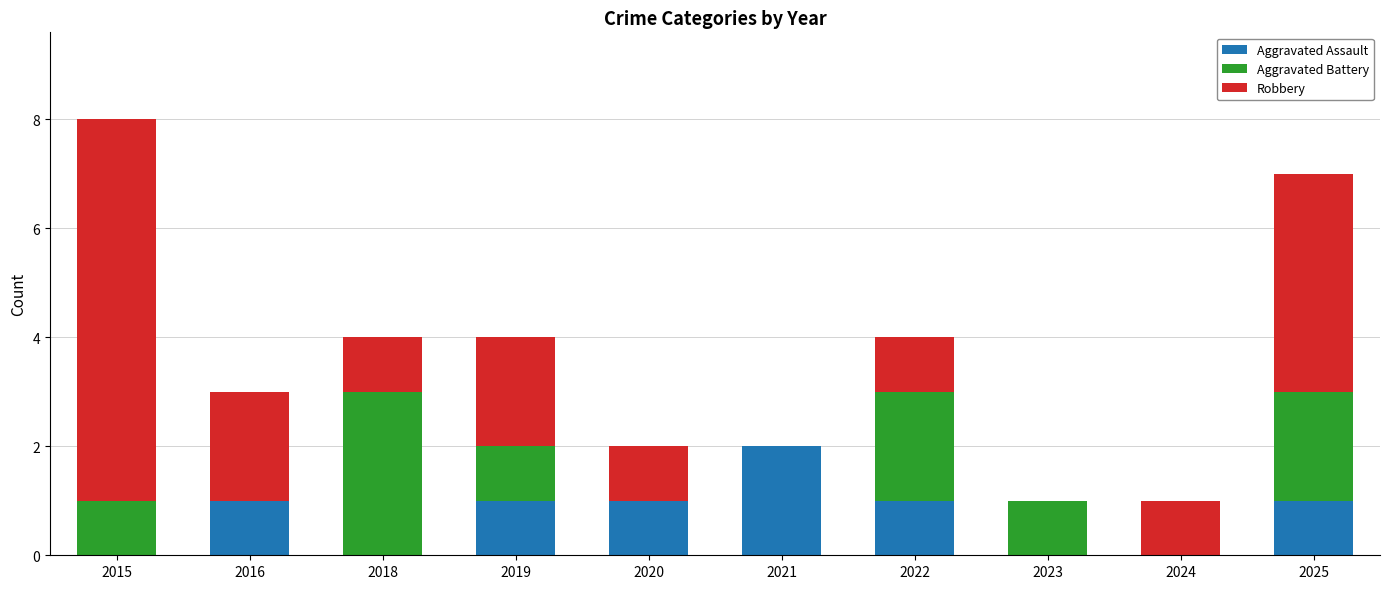

True or false: Aggravated Assault has a value of 0 at 2018.

True